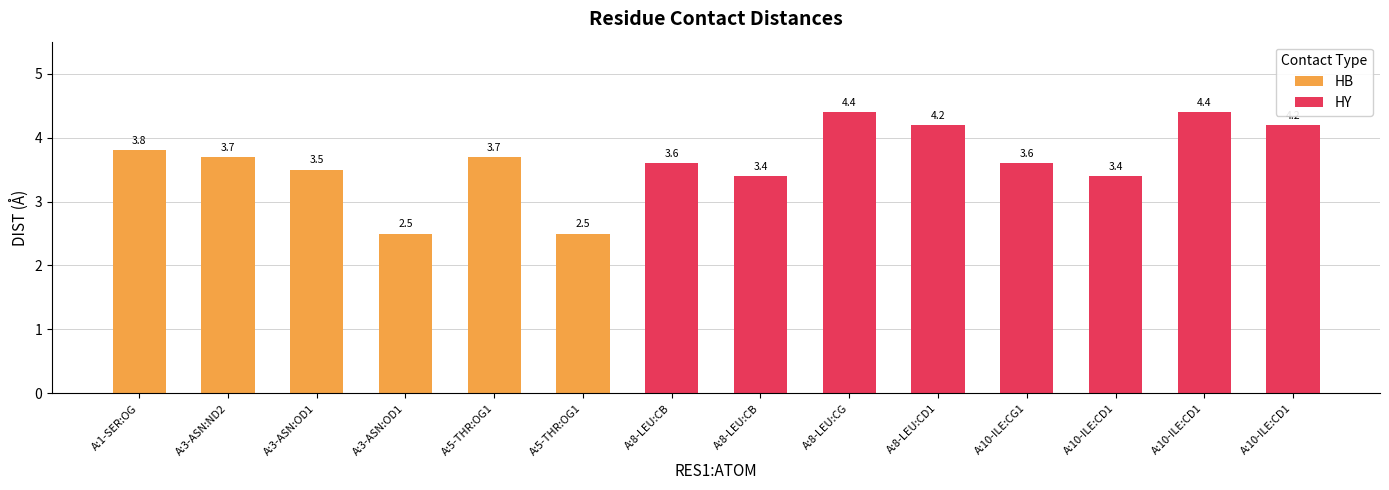

The value at A:8-LEU:CD1 is 2.6. True or false?

False